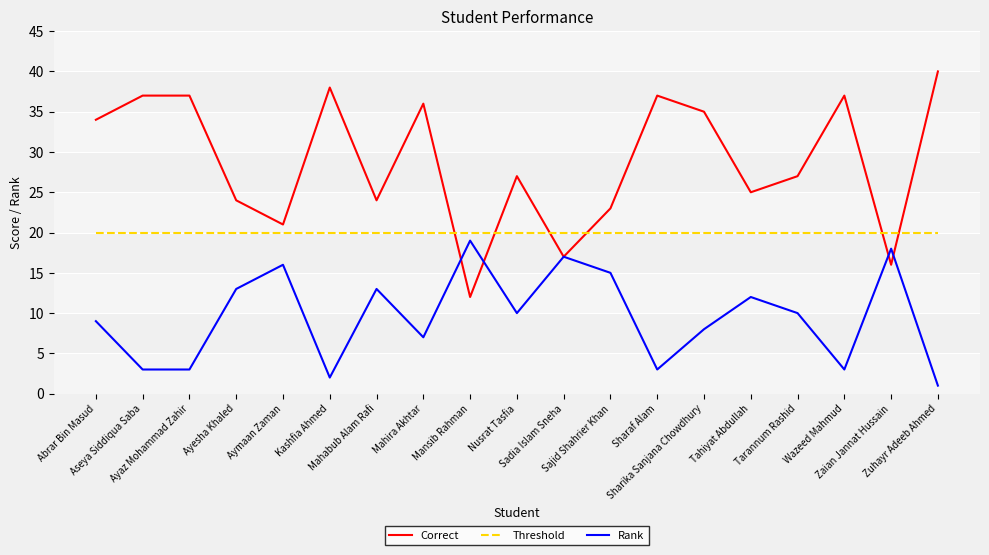

Rank the series by their average value, from highest to lowest.

Correct, Threshold, Rank